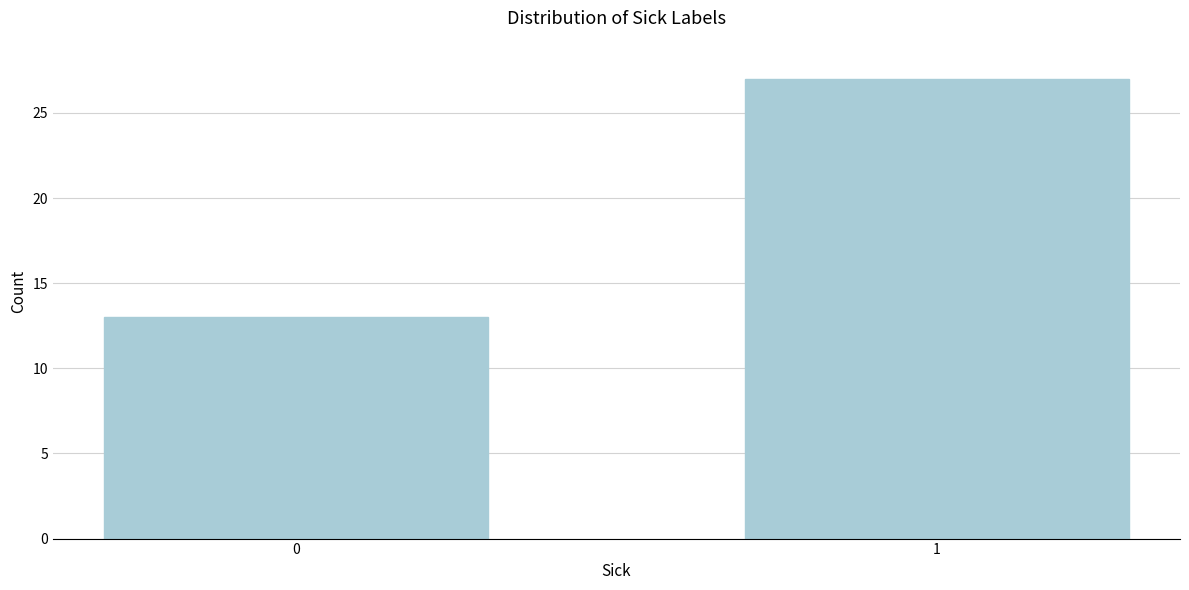

Reading right to left, list all the values displayed in this chart.

27	13